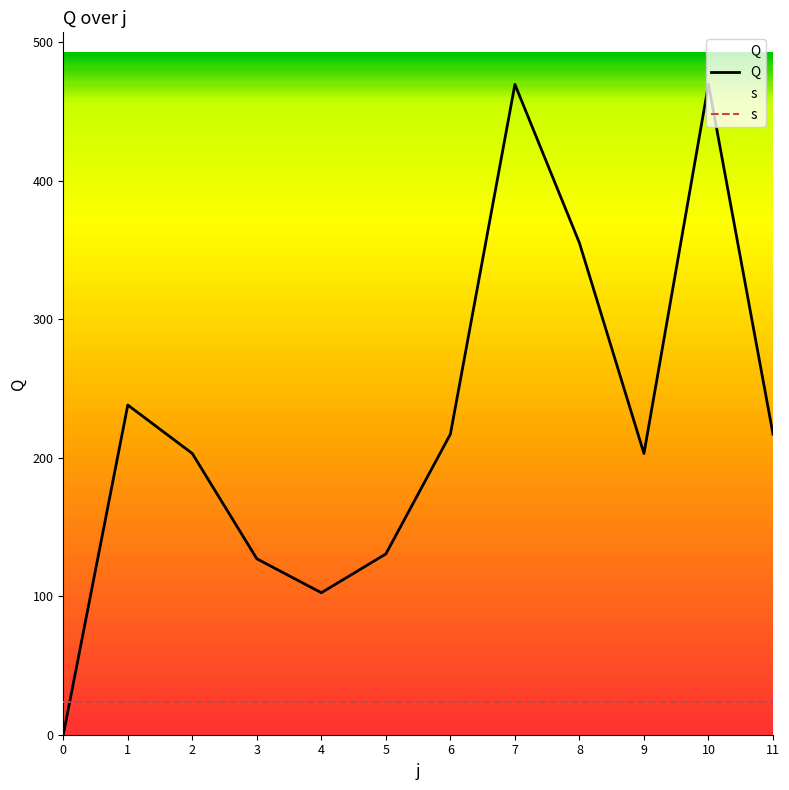

Is it true that s equals 23.5 at 6?

True